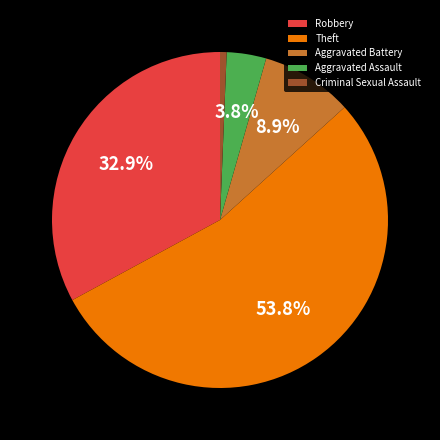

Is there any slice that represents more than half of the pie?

Yes